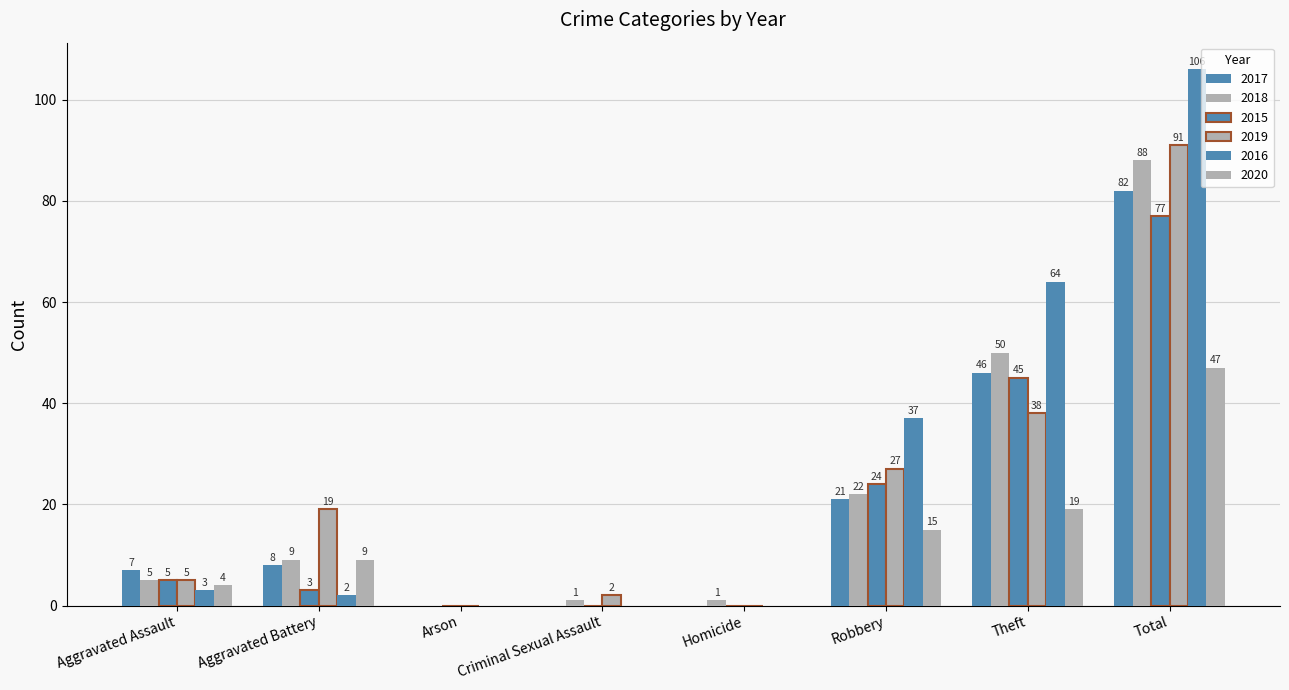

How many groups of bars are there?

8